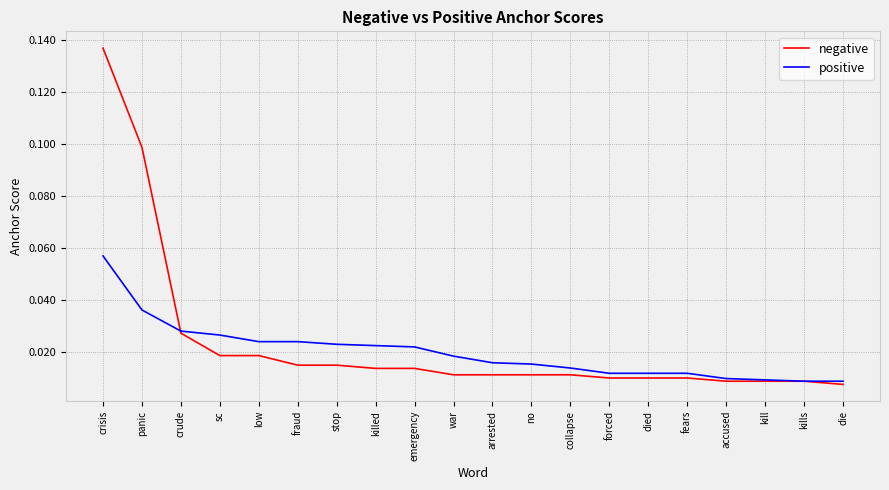

Between crisis and collapse, which series saw the biggest shift?

negative